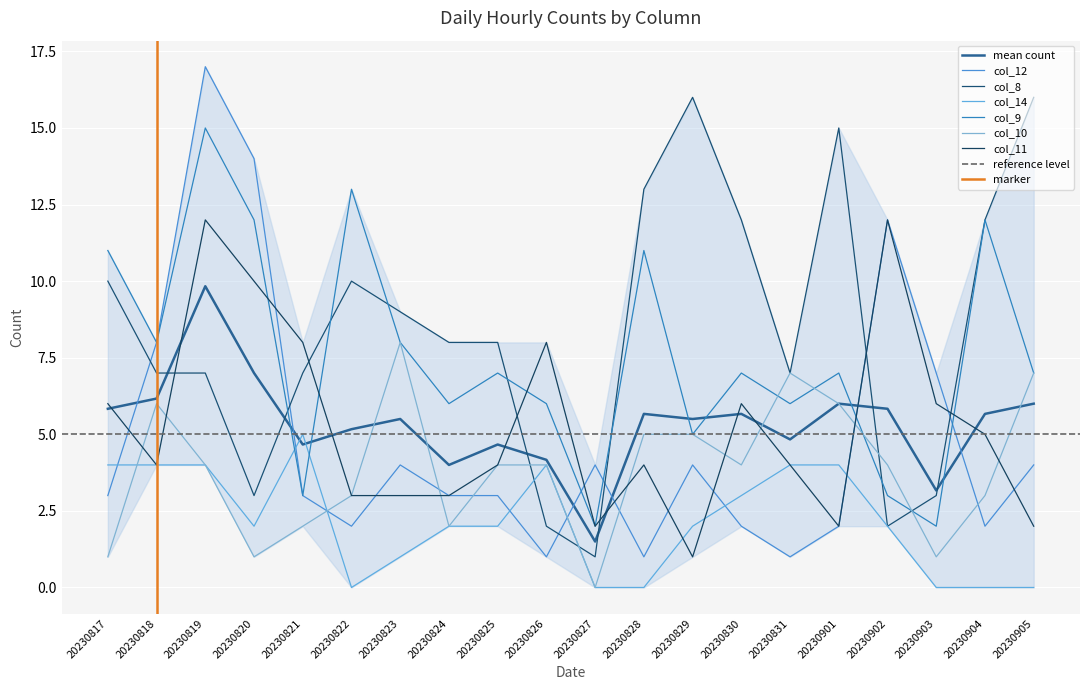

What is the sum of all col_12 values?

97.0